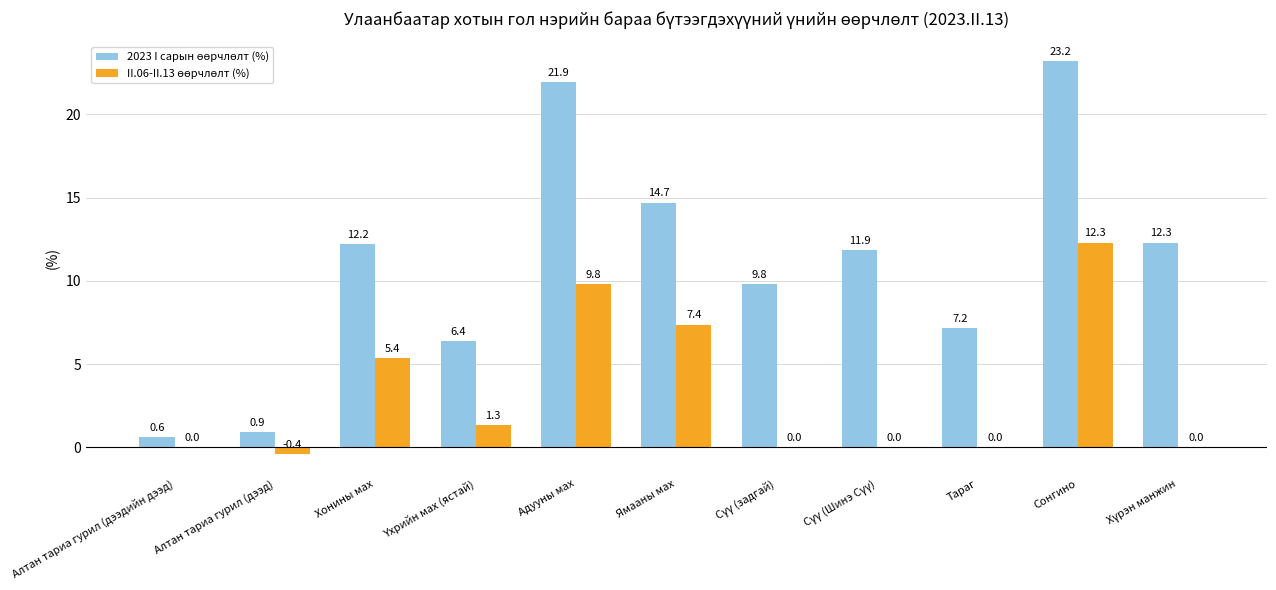

At which category is the sum across all series the highest?

Сонгино